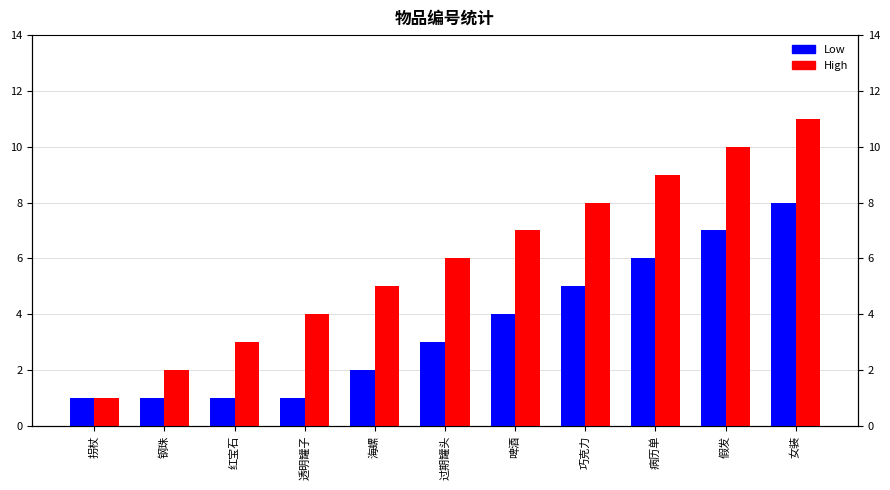

What is the value of the High bar at the 5th from the left?

5